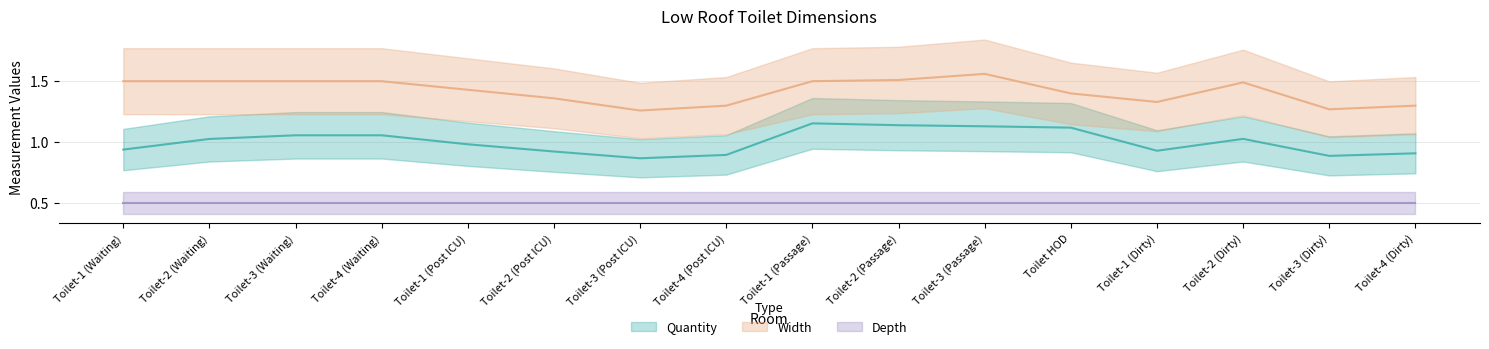

Is the value of Width at Toilet-2 (Dirty) greater than the value of Quantity at Toilet-2 (Waiting)?

Yes